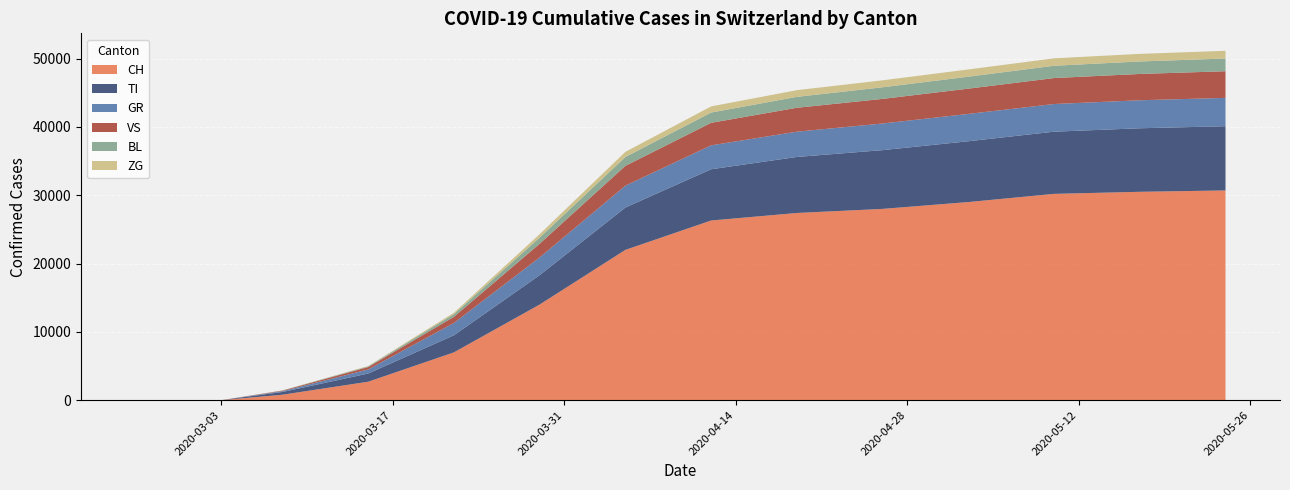

Reading left to right, list all the values displayed in this chart.

CH: 0	0	0	0	0	0	0	0	800	2700	7000	14000	22000	26300	27400	28000	29000	30200	30500	30700
TI: 0	0	0	0	0	0	0	0	400	1200	2500	4300	6200	7500	8200	8600	8900	9100	9300	9400
GR: 0	0	0	0	0	0	0	0	120	600	1800	2600	3200	3500	3700	3900	4000	4050	4100	4150
VS: 0	0	0	0	0	0	0	0	80	350	900	2000	2900	3300	3500	3600	3700	3800	3850	3900
BL: 0	0	0	0	0	0	0	0	20	100	400	900	1300	1500	1600	1700	1750	1800	1830	1860
ZG: 0	0	0	0	0	0	0	0	10	50	200	500	750	900	980	1020	1060	1090	1110	1130